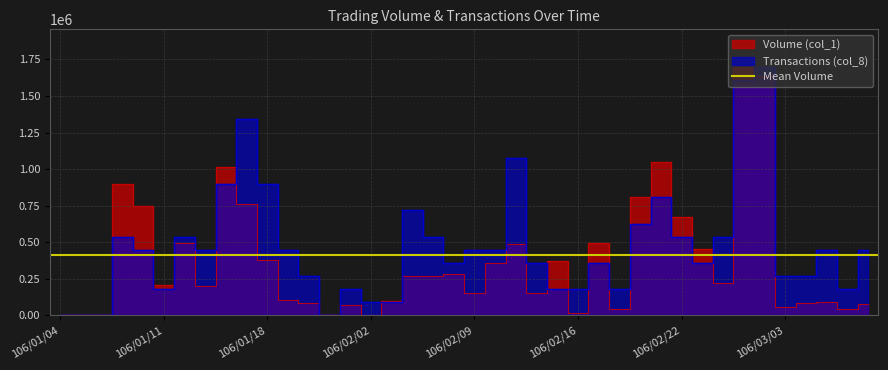

Which series has the widest spread of values?

Volume (col_1)